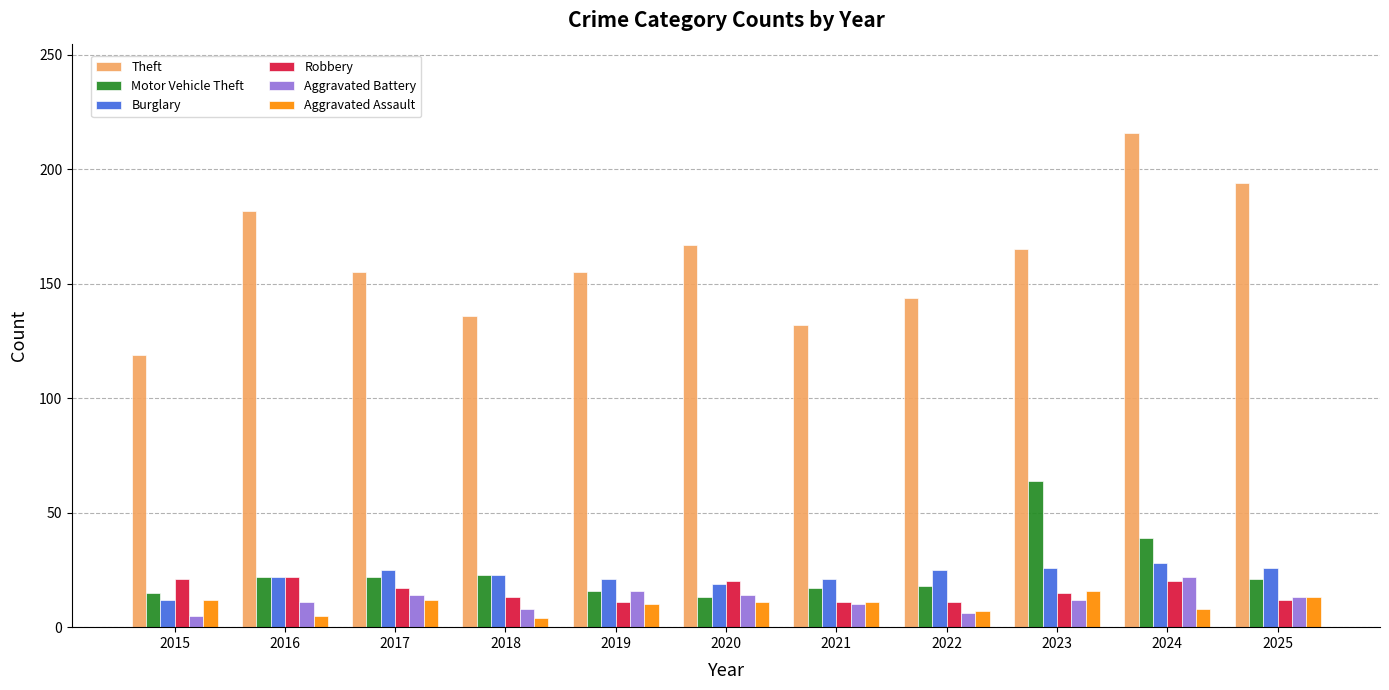

The Robbery series shows 21 at 2015. True or false?

True